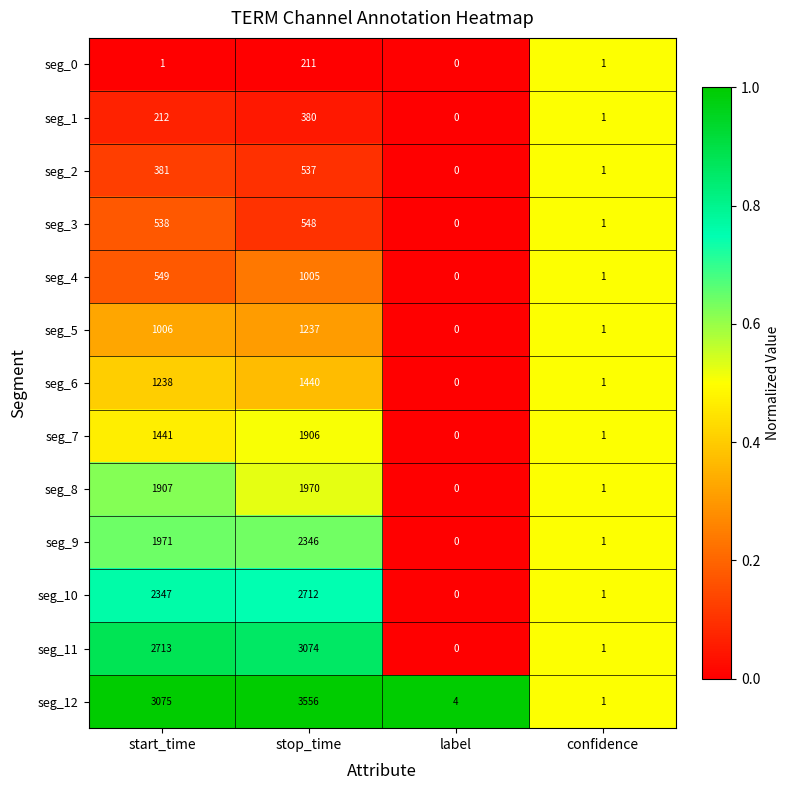

What is the total value across all series at start_time?

17379